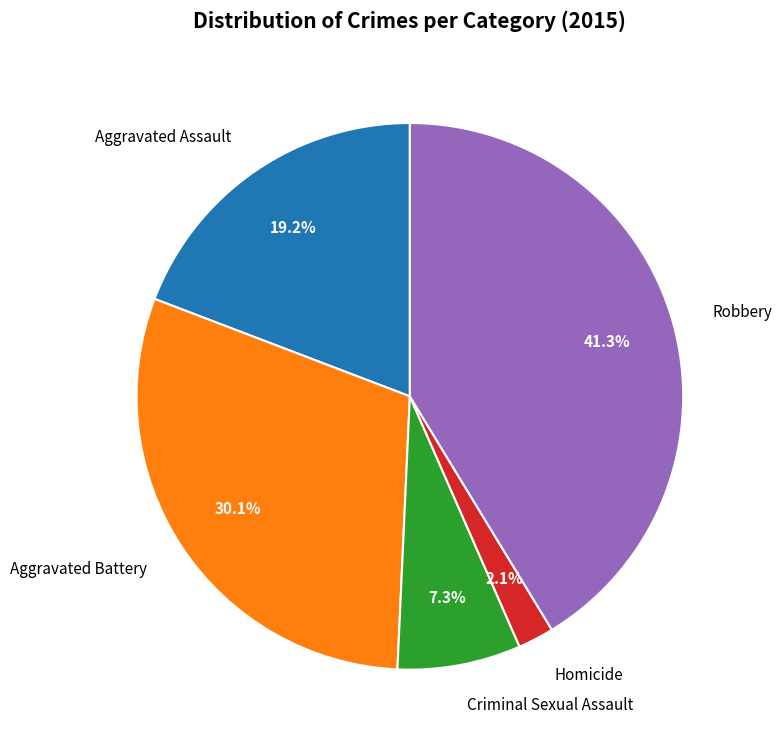

True or false: Robbery accounts for 41% of the total.

True